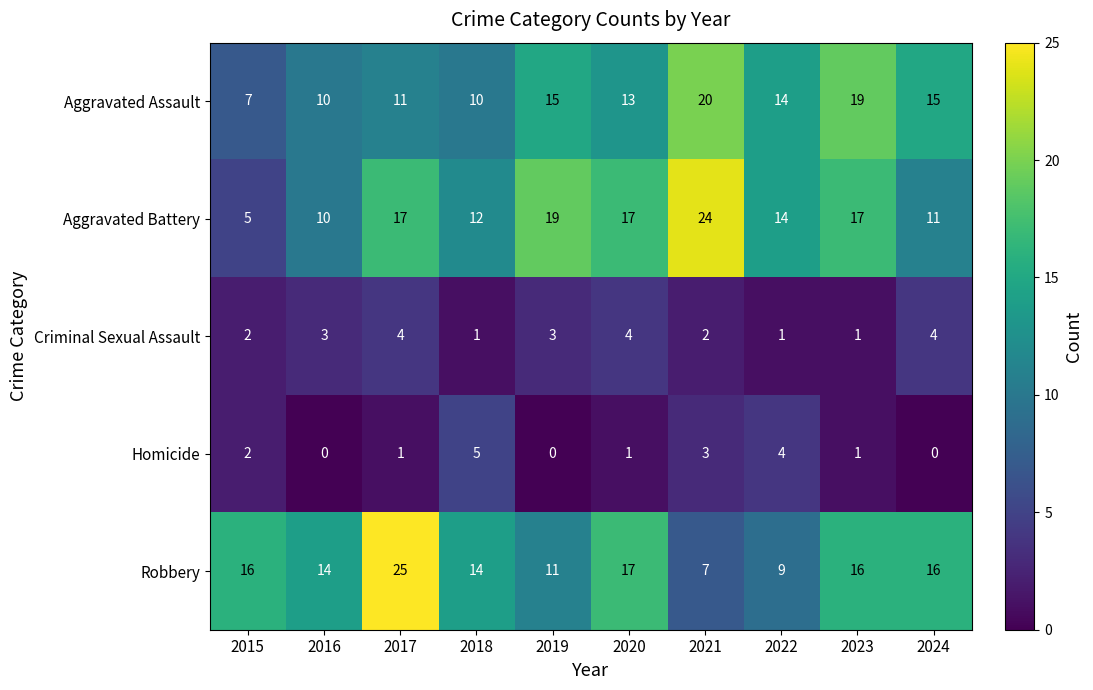

What is the sum of the Robbery values at 2020 and 2016?

31